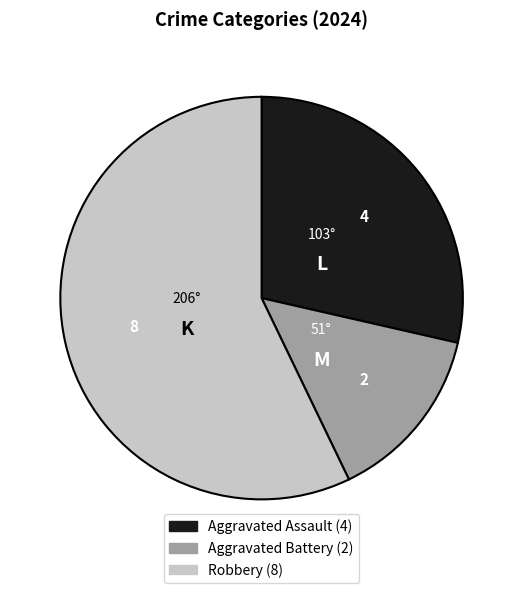

Which category has the biggest portion of the pie?

Robbery